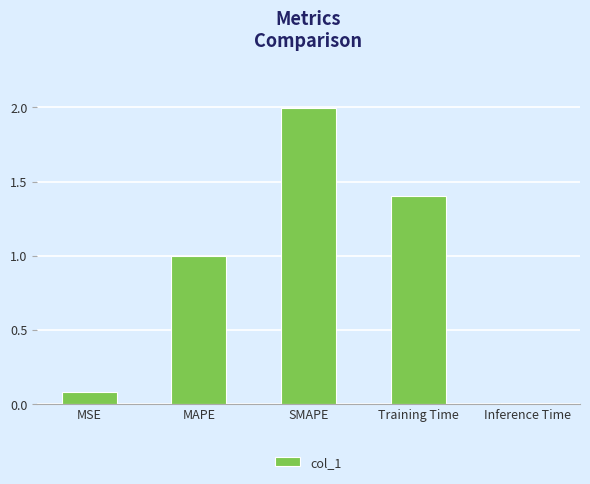

What is the value of the 4th bar from the left?

1.4